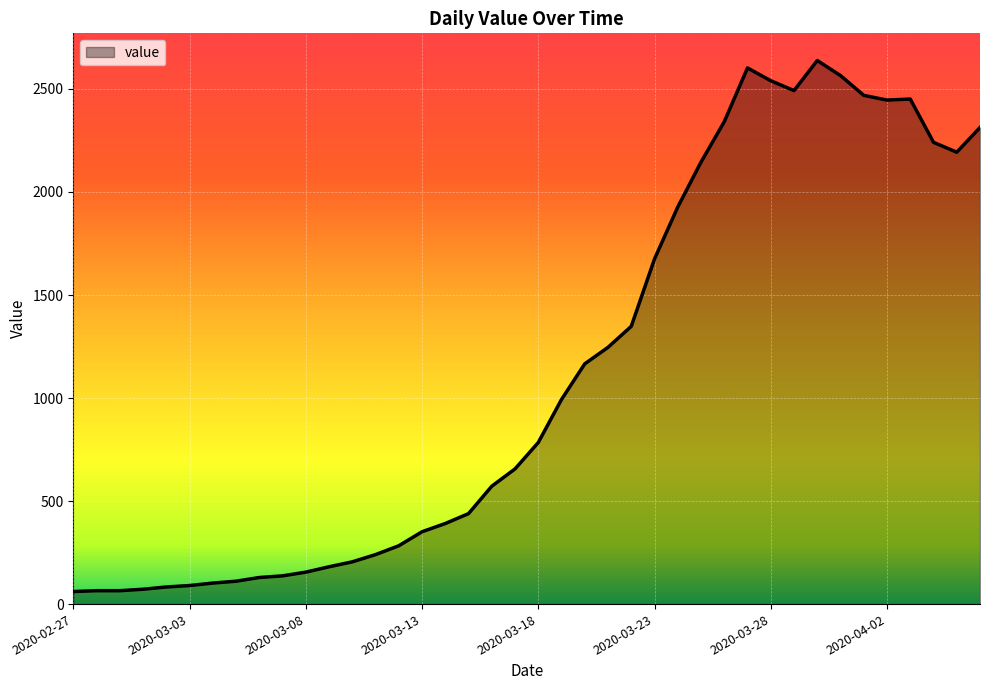

What is the difference between the maximum and minimum values?

2577